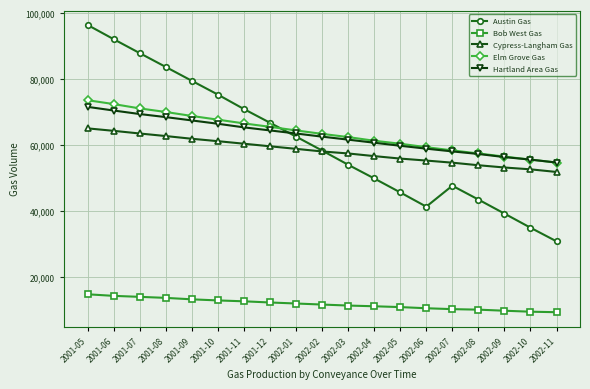

What is the difference between the maximum and minimum values in the Cypress-Langham Gas series?

13195